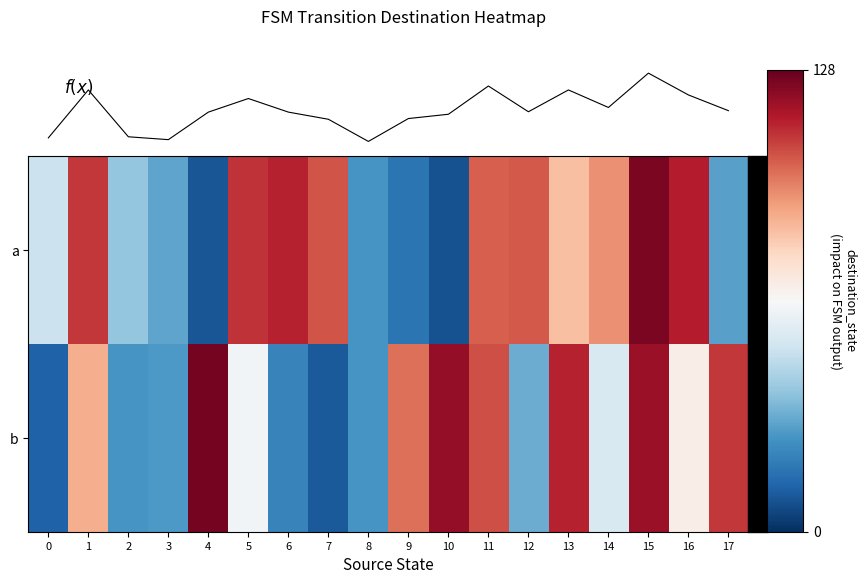

At which label is b closest to 67?

16